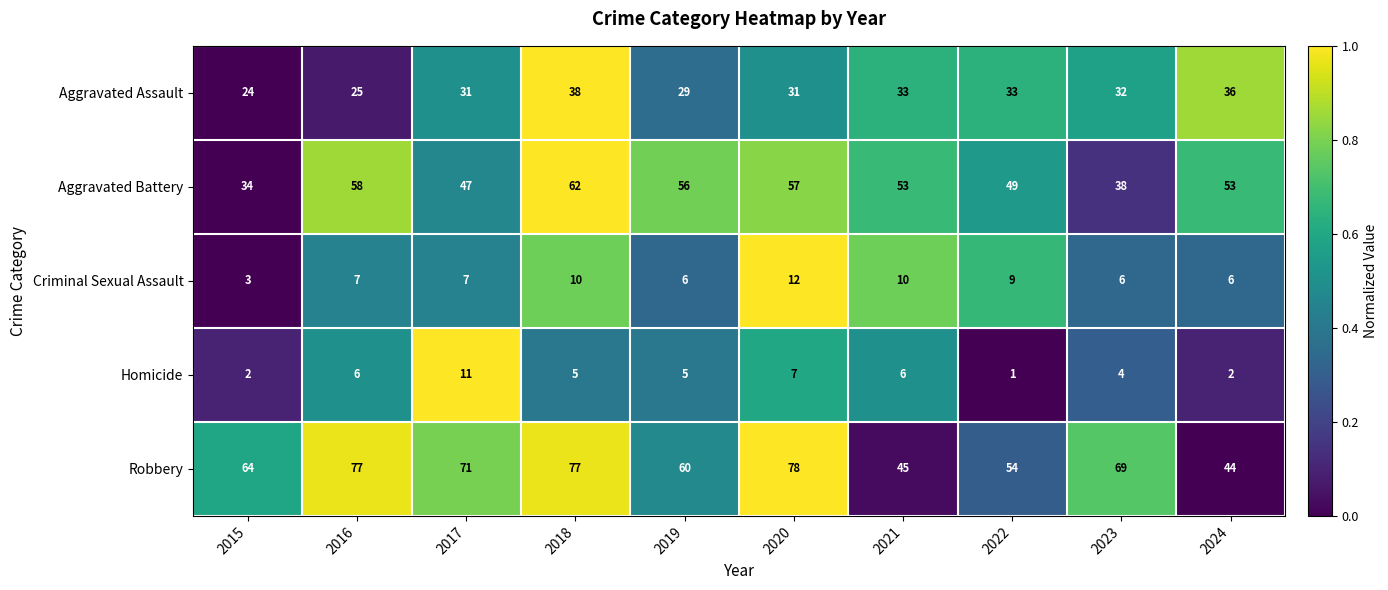

What is the spread (max minus min) of values at 2018?

72